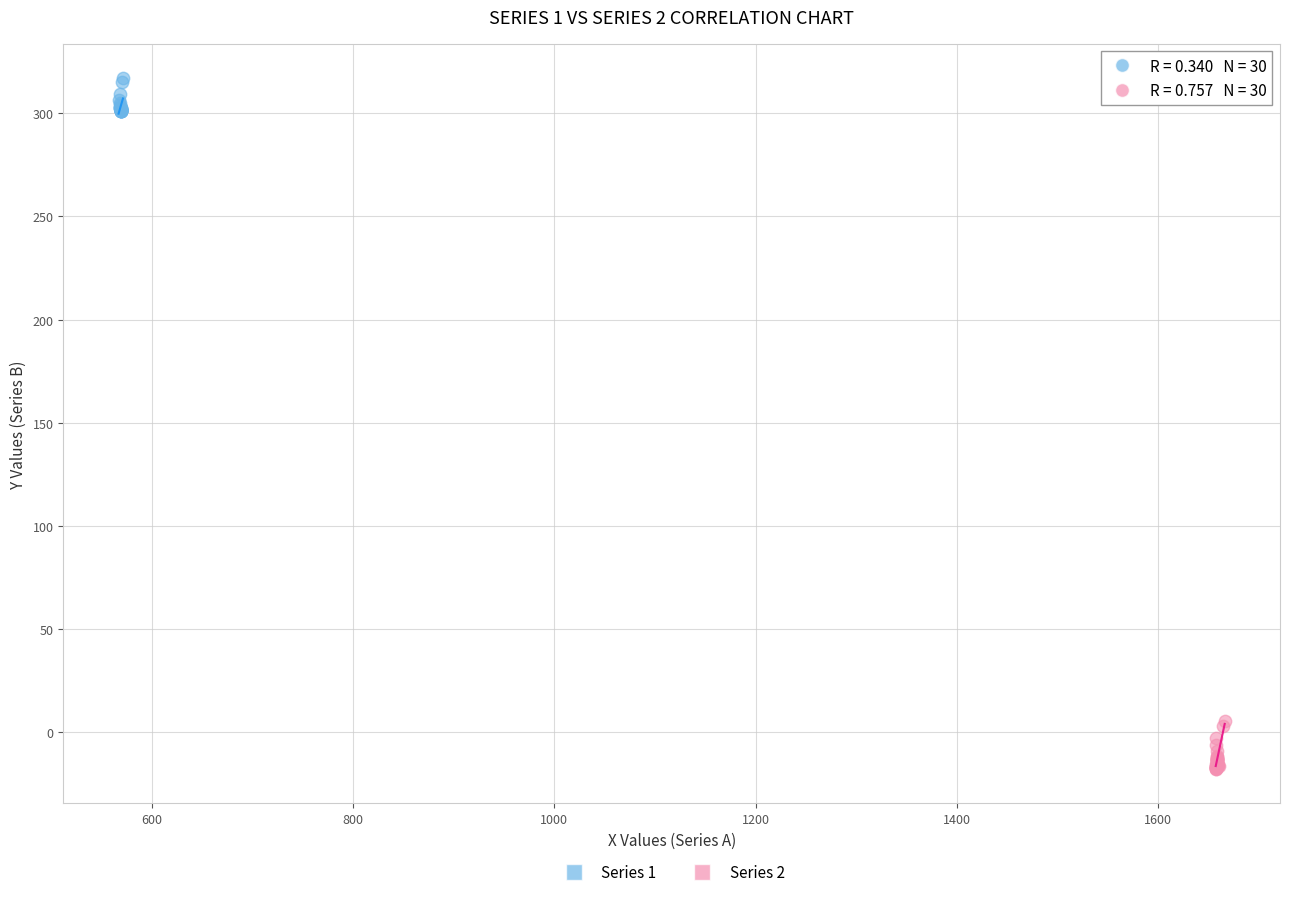

Which series has the largest Y range (max minus min)?

Series 2